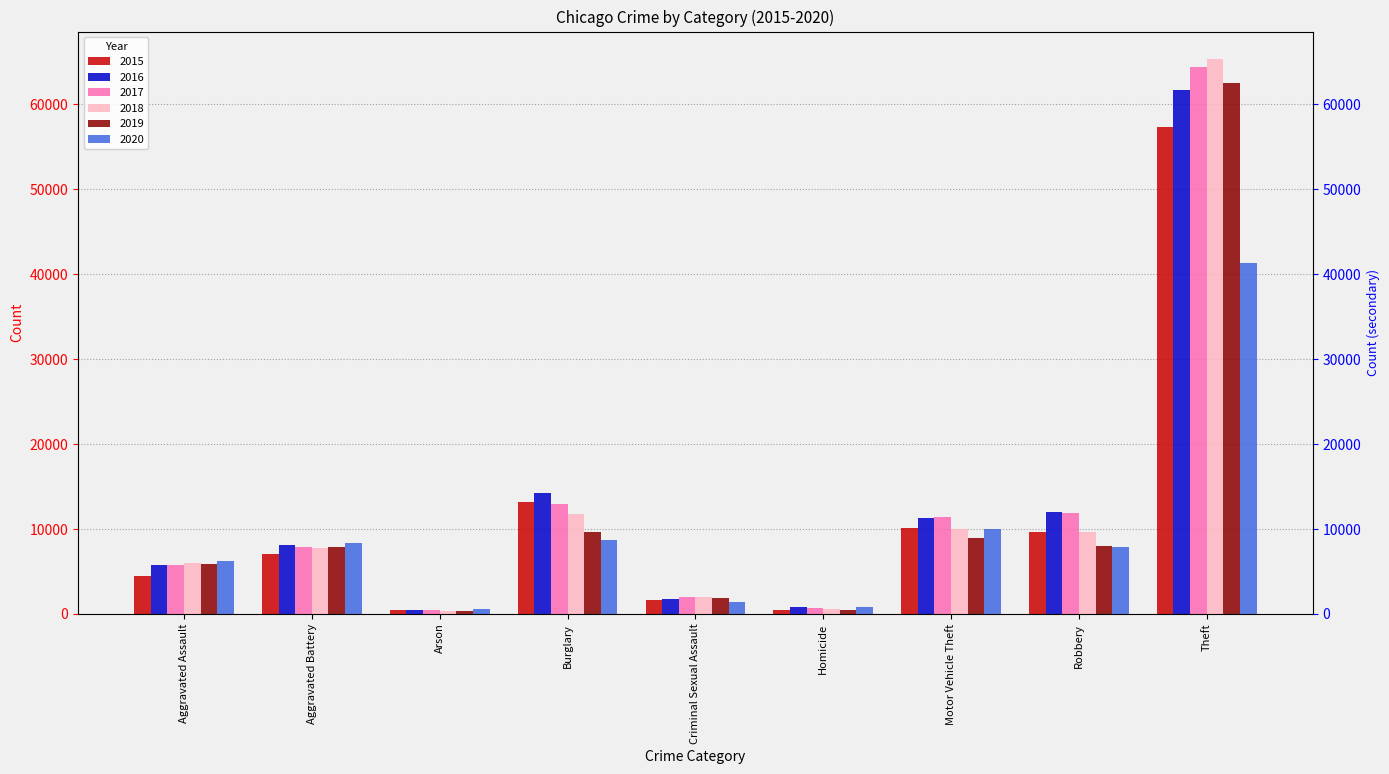

Which series has the largest total across all categories?

2017